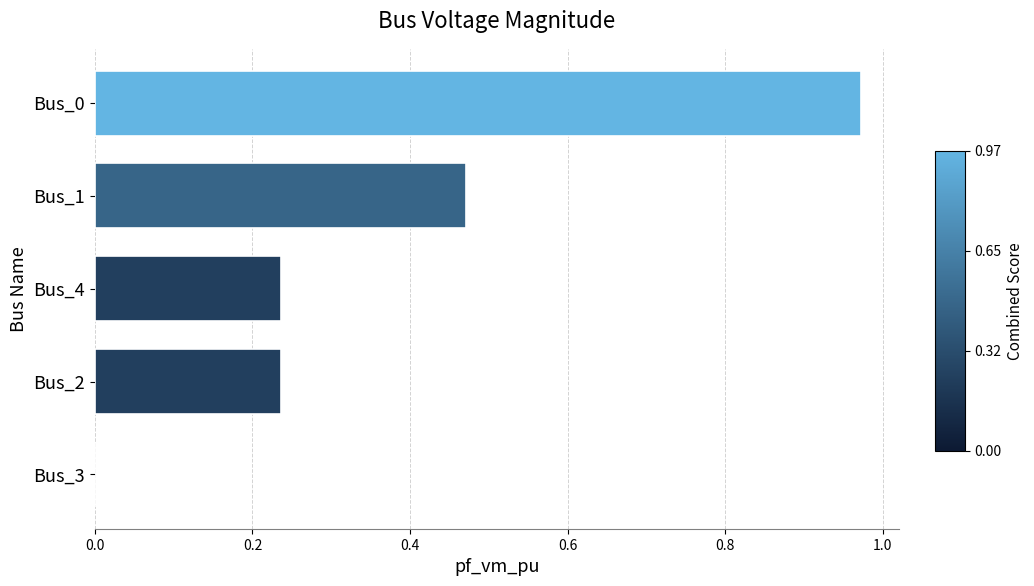

Between Bus_2 and Bus_1, which is larger?

Bus_1